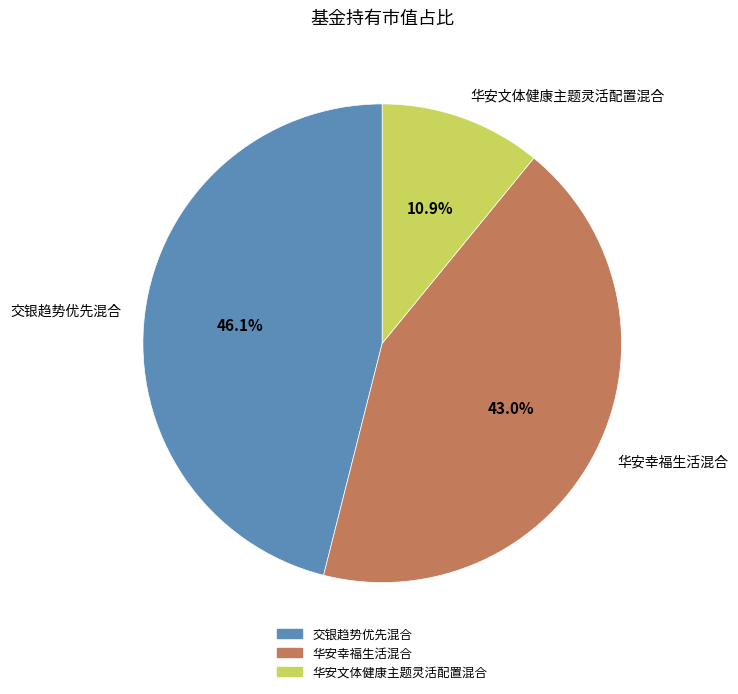

Is it true that 交银趋势优先混合 is 59% of the pie?

False